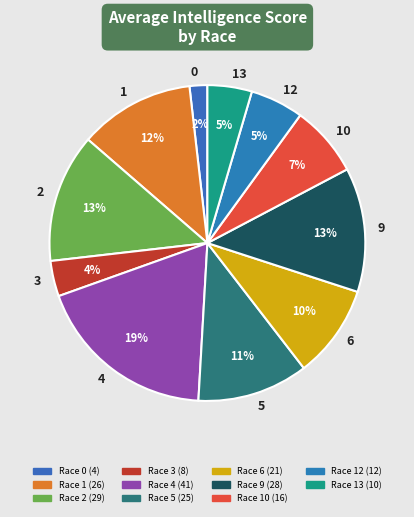

Does any single category account for the majority?

No